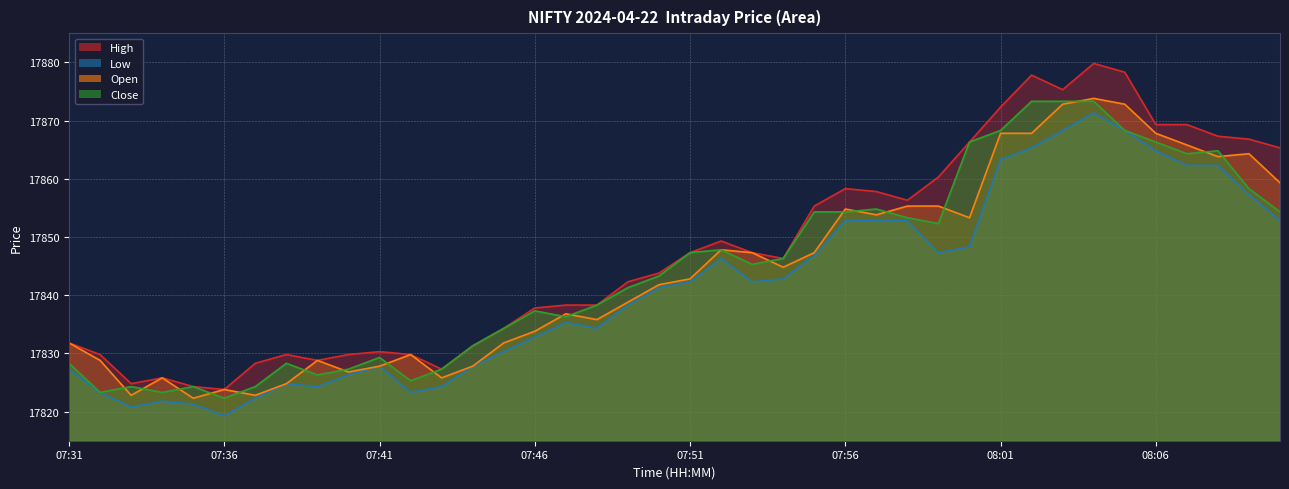

Between 08:09 and 07:55, which is larger?

08:09